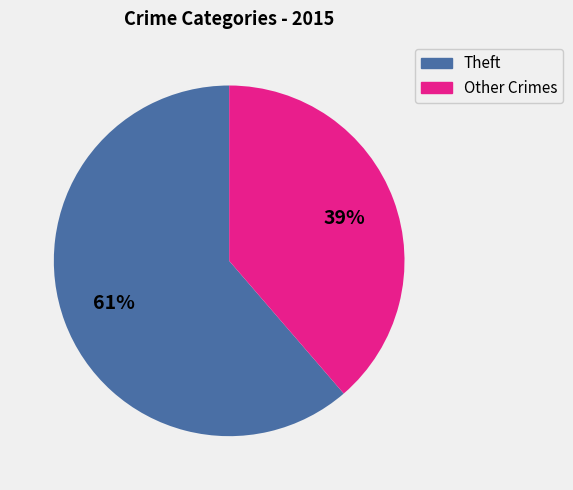

Is there any slice that represents more than half of the pie?

Yes